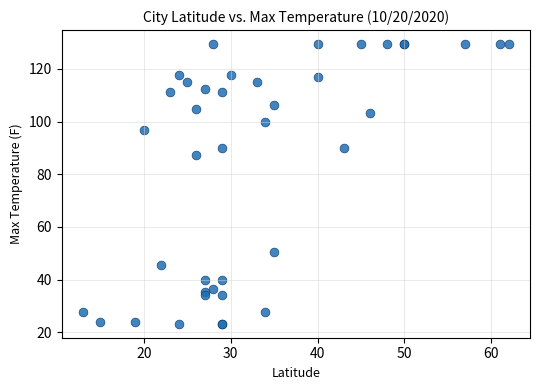

What Y value in the scatter plot is closest to 76?

87.4